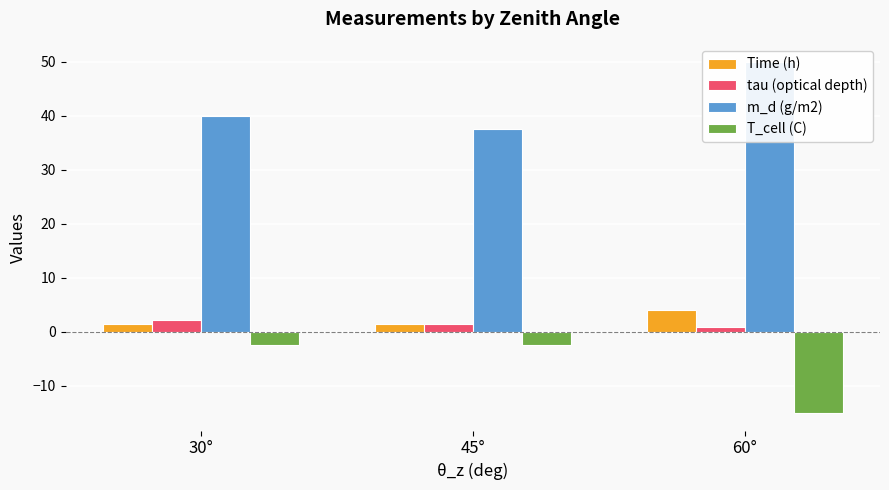

The value of Time (h) at 60° is 2.4. True or false?

False